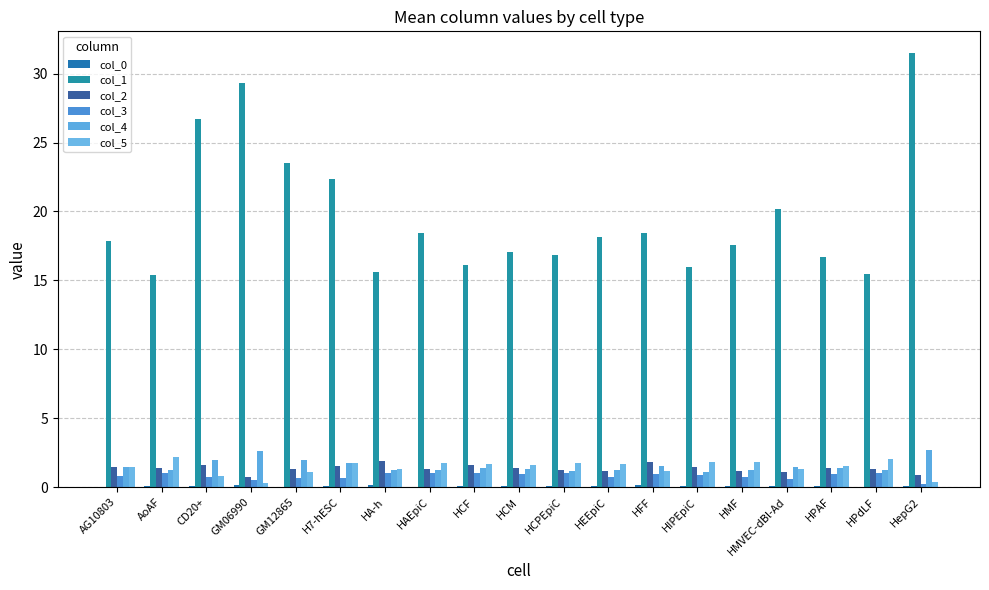

Where does the col_5 series first go above 1?

AG10803